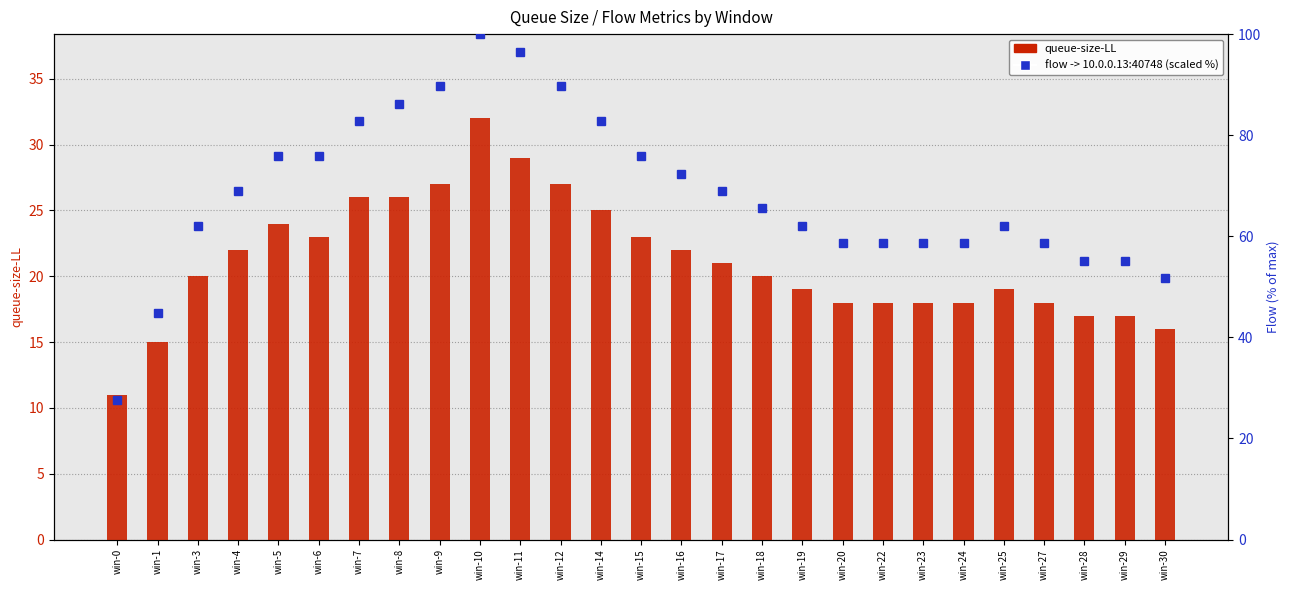

What is the sum of all 10.0.1.13:3000 -> 10.0.0.13:40748 (percentile) values?

1844.8